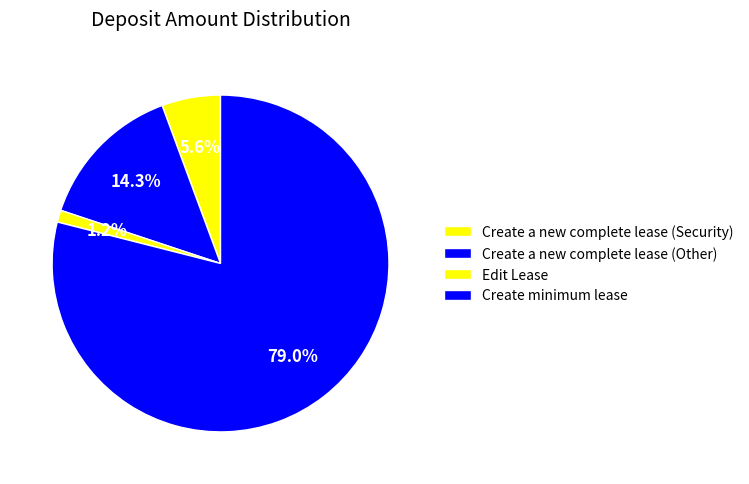

True or false: Create minimum lease accounts for 79% of the total.

True